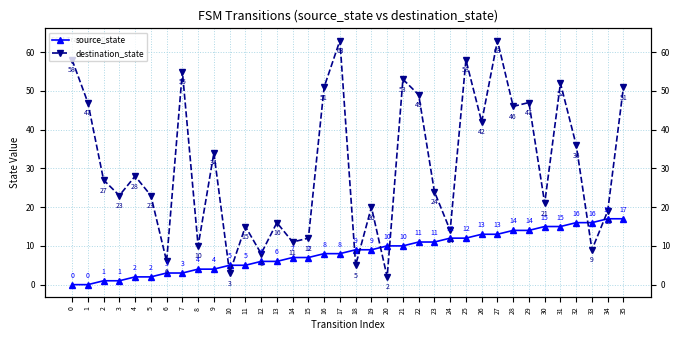

What is the value of the source_state point at the 24th from the left?

11